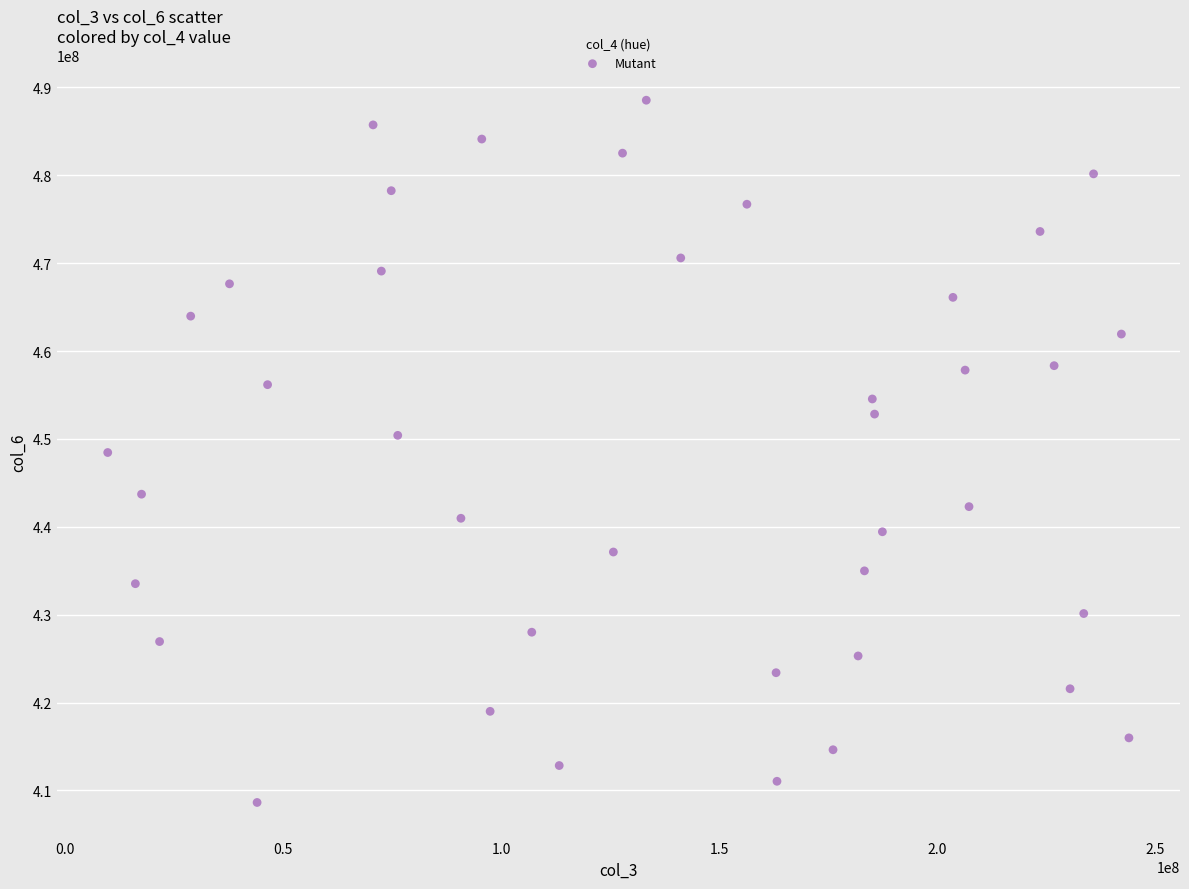

What is the range of X values (max minus min)?

234170744